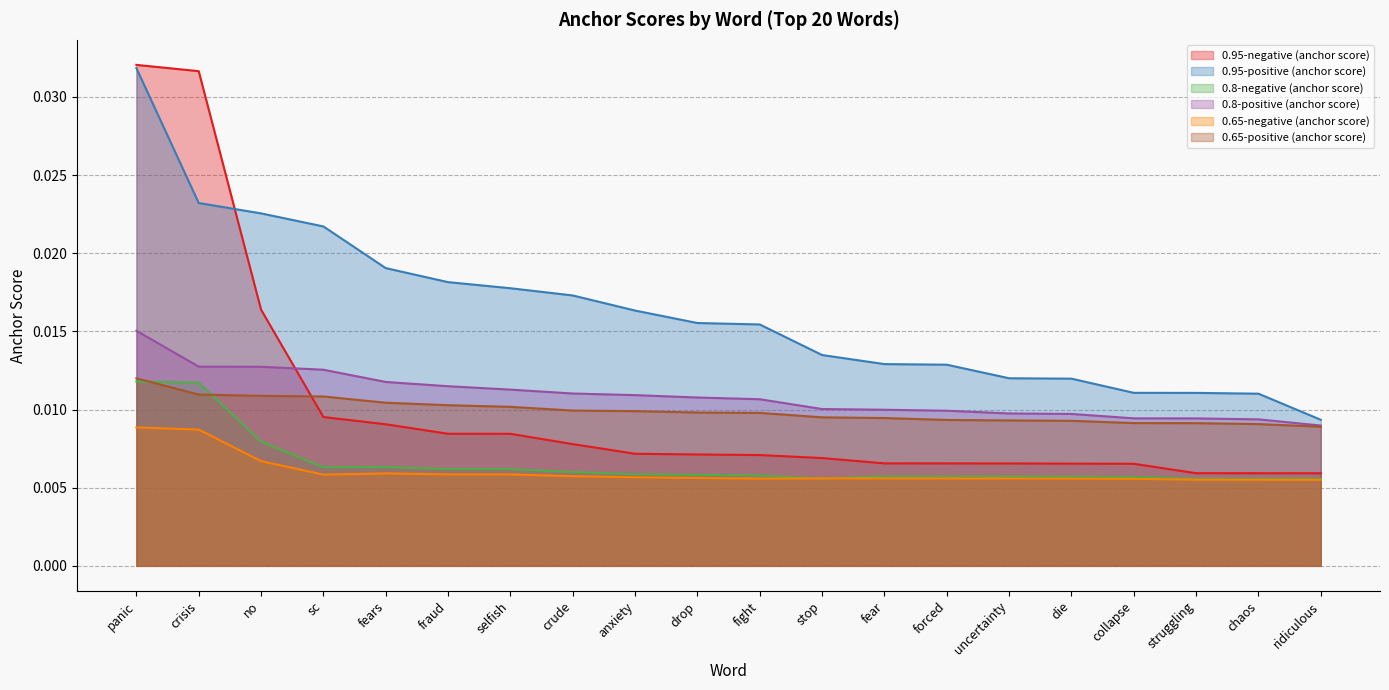

True or false: 0.95-negative (anchor score) and 0.8-positive (anchor score) cross at least once.

True